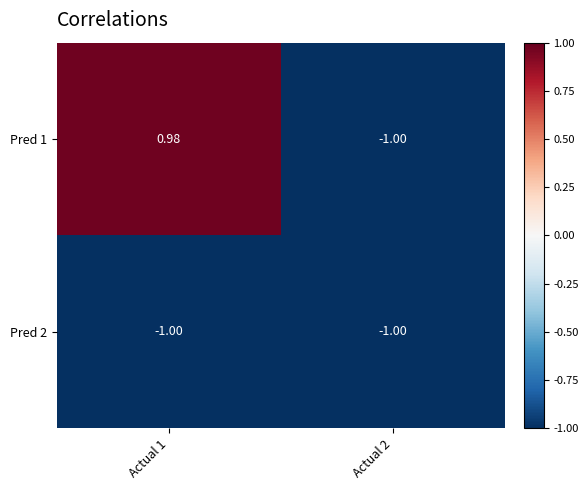

Rank the series by their maximum value, from lowest to highest.

Pred 2, Pred 1